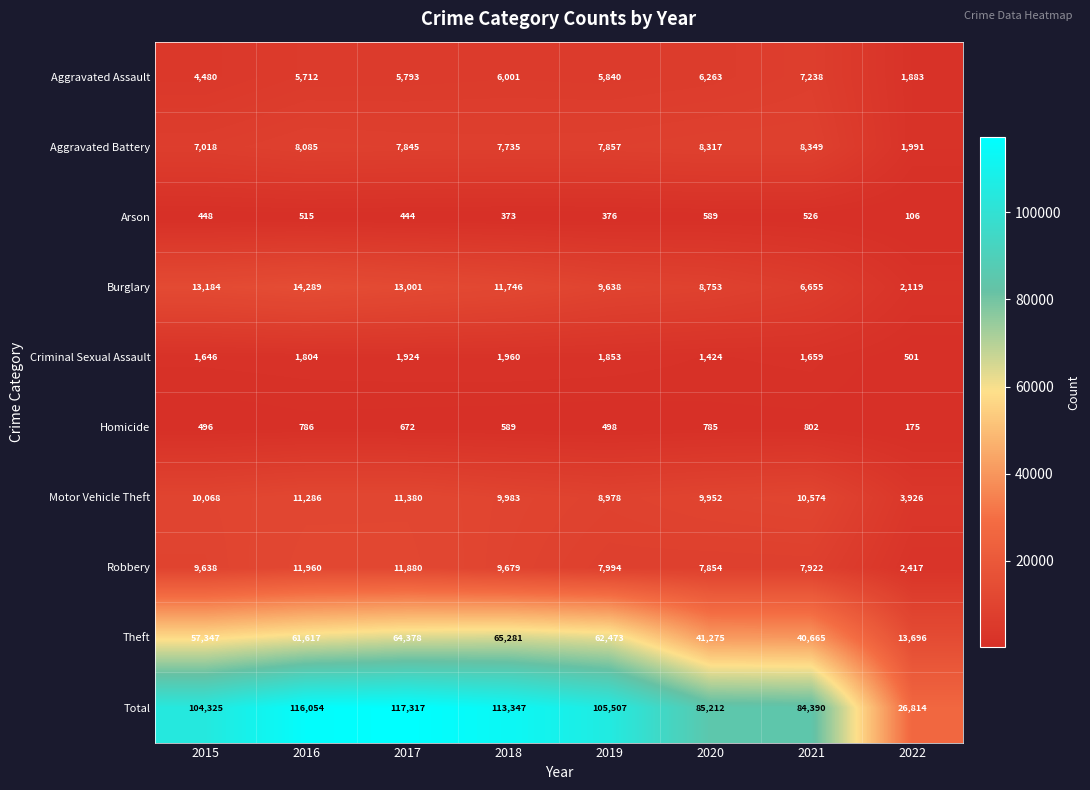

The value of Burglary at 2022 is 3308. True or false?

False